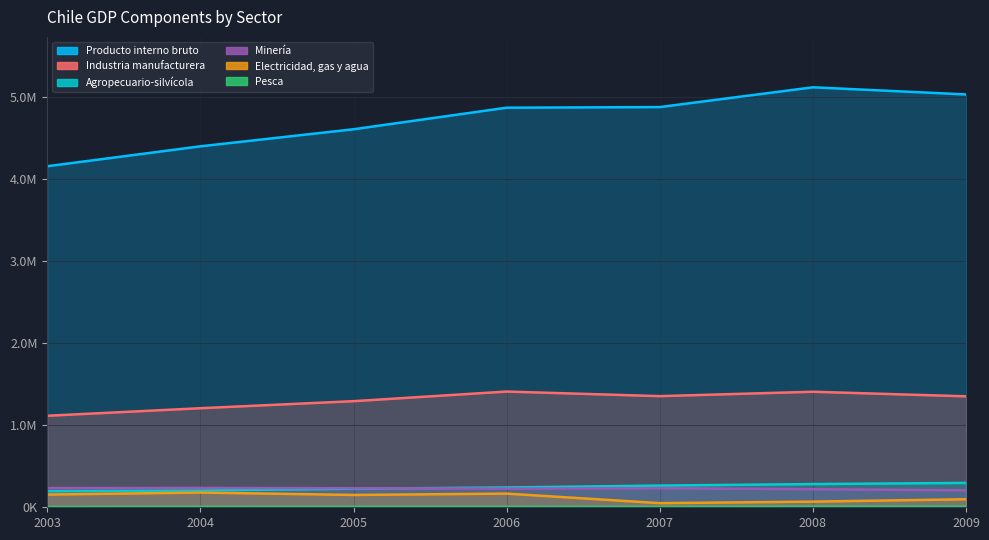

What is the greatest value displayed?

5114921